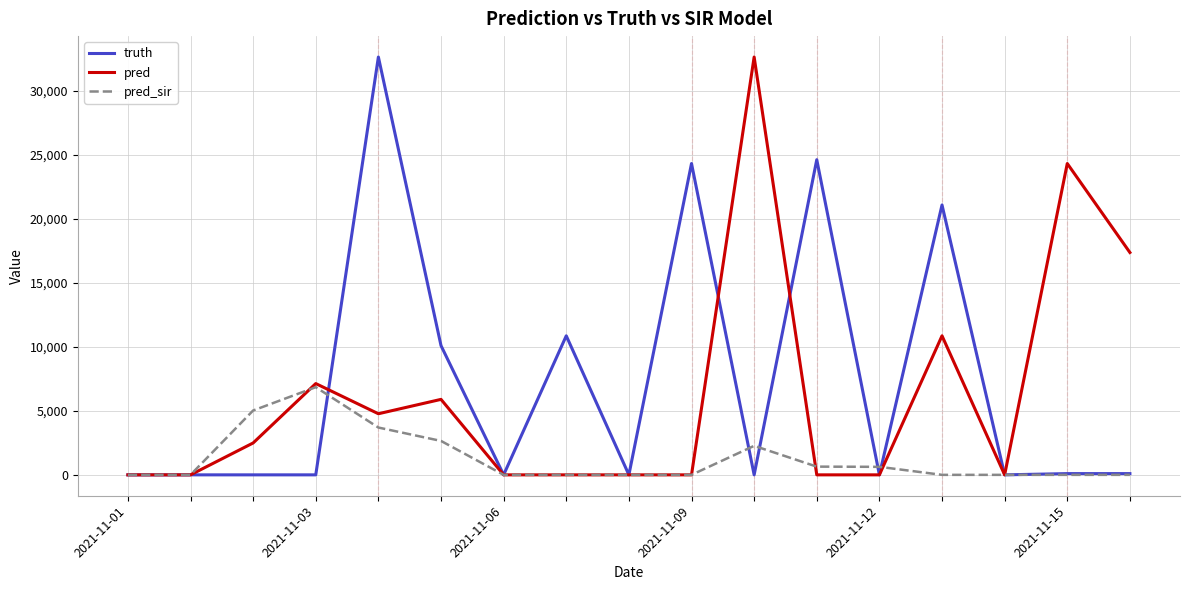

What is the maximum value shown in the chart?

32629